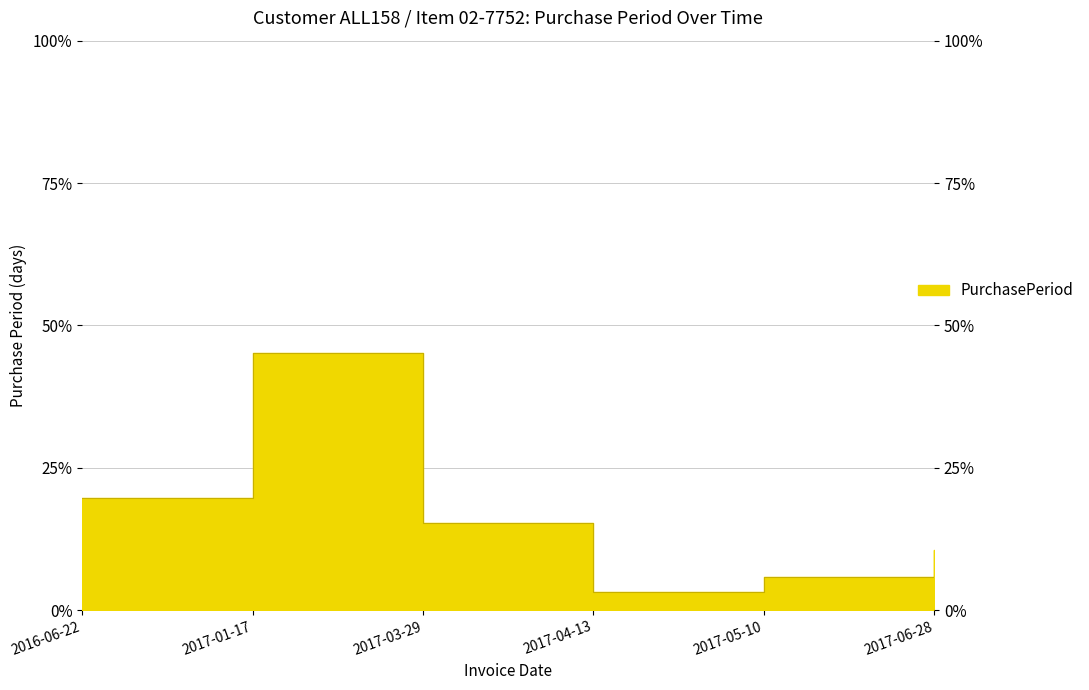

At which category does the chart reach its minimum across all series?

2017-04-13